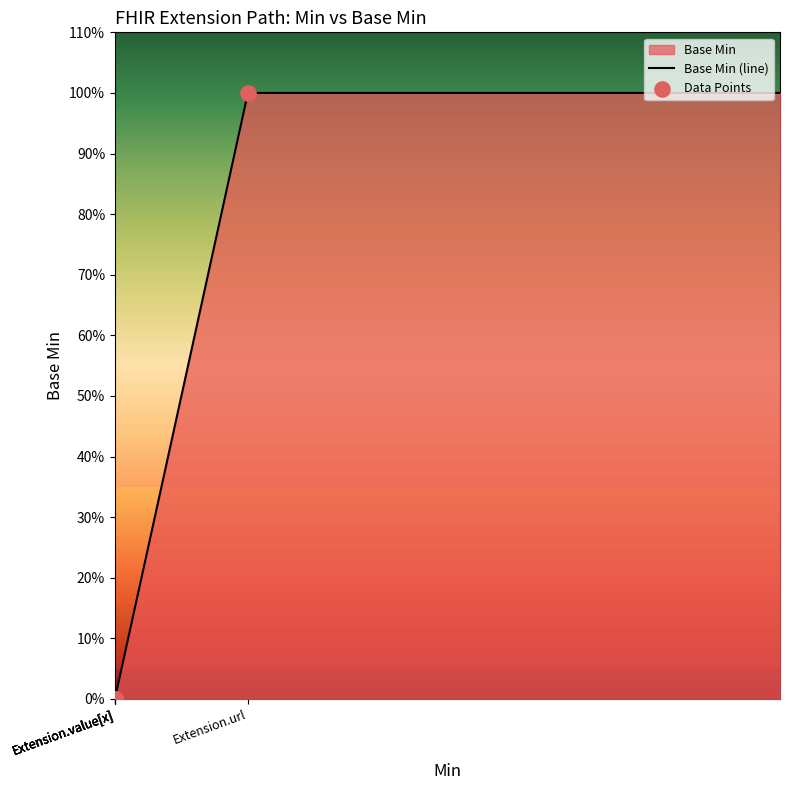

Between Extension.extension and Extension.value[x], which is larger?

Extension.extension